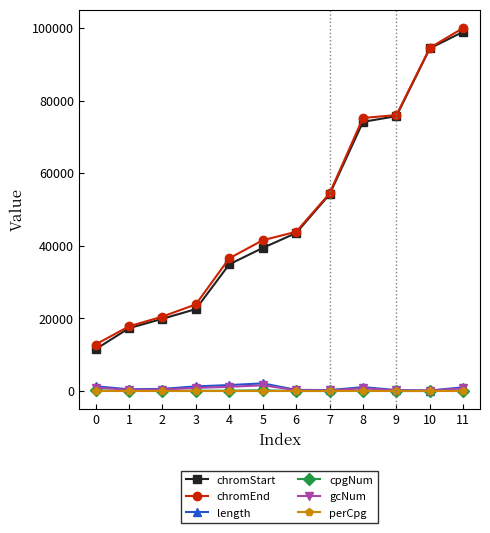

What is the difference between the highest and lowest values at 1?

17802.9